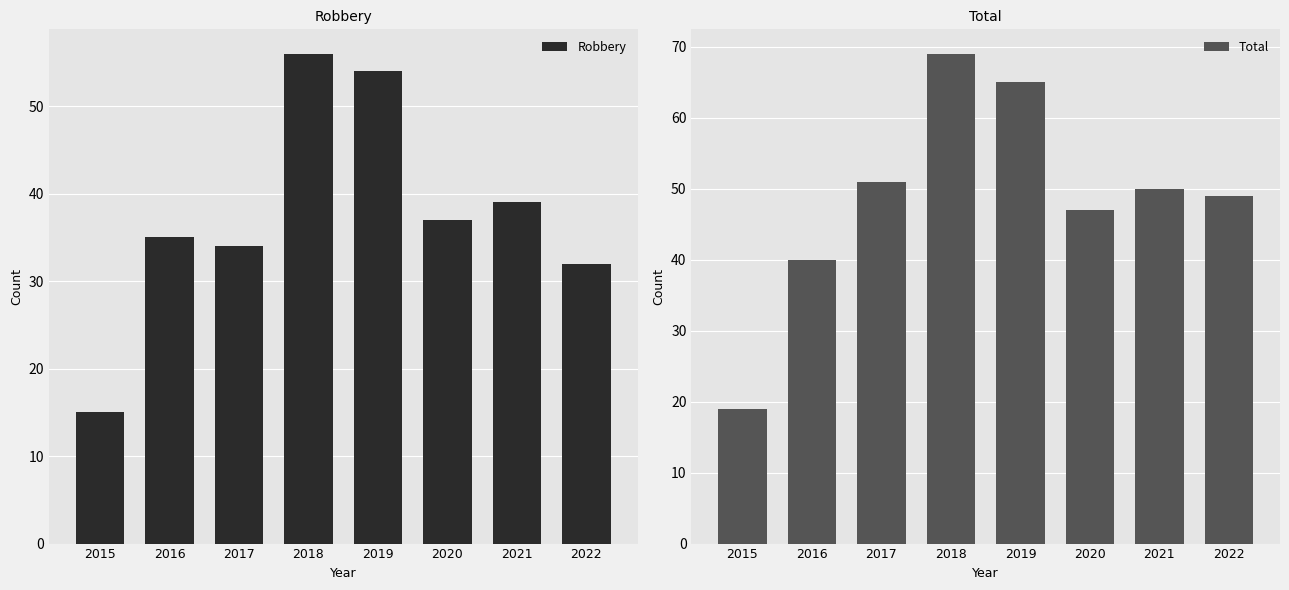

What is the value of the Robbery bar at the 3rd from the left?

34